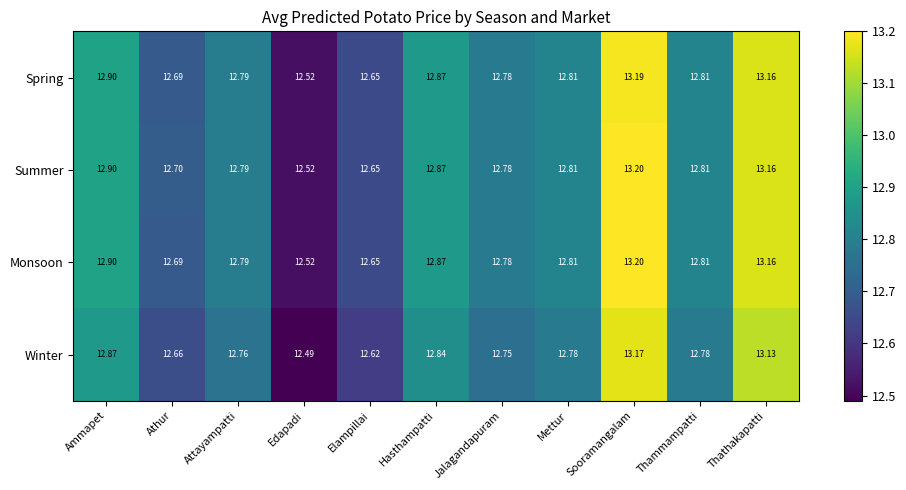

Which series has the largest total across all categories?

Summer